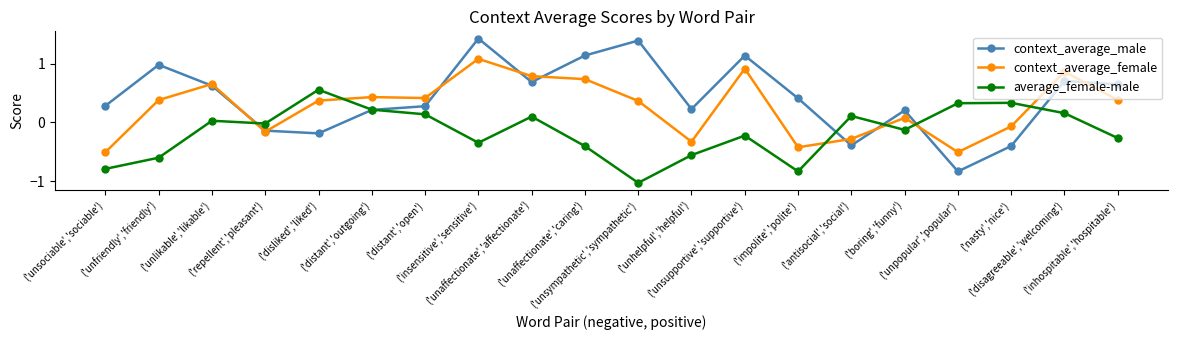

True or false: context_average_female has more than 1 interior local peaks.

True